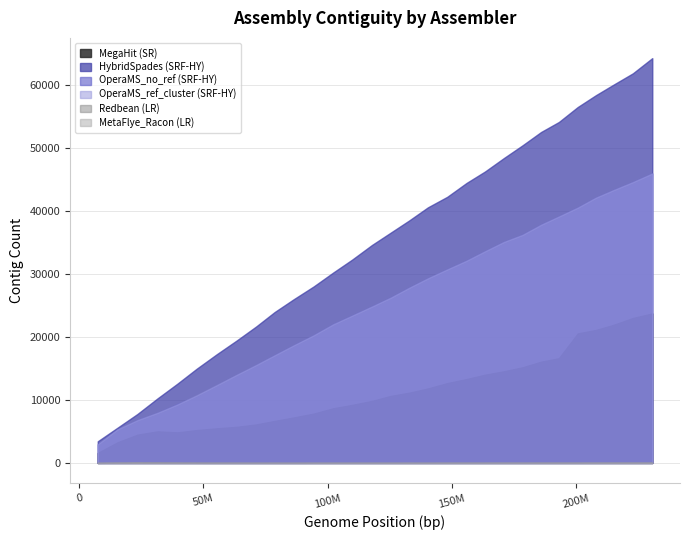

What is the average value of the Redbean (LR) series?

39